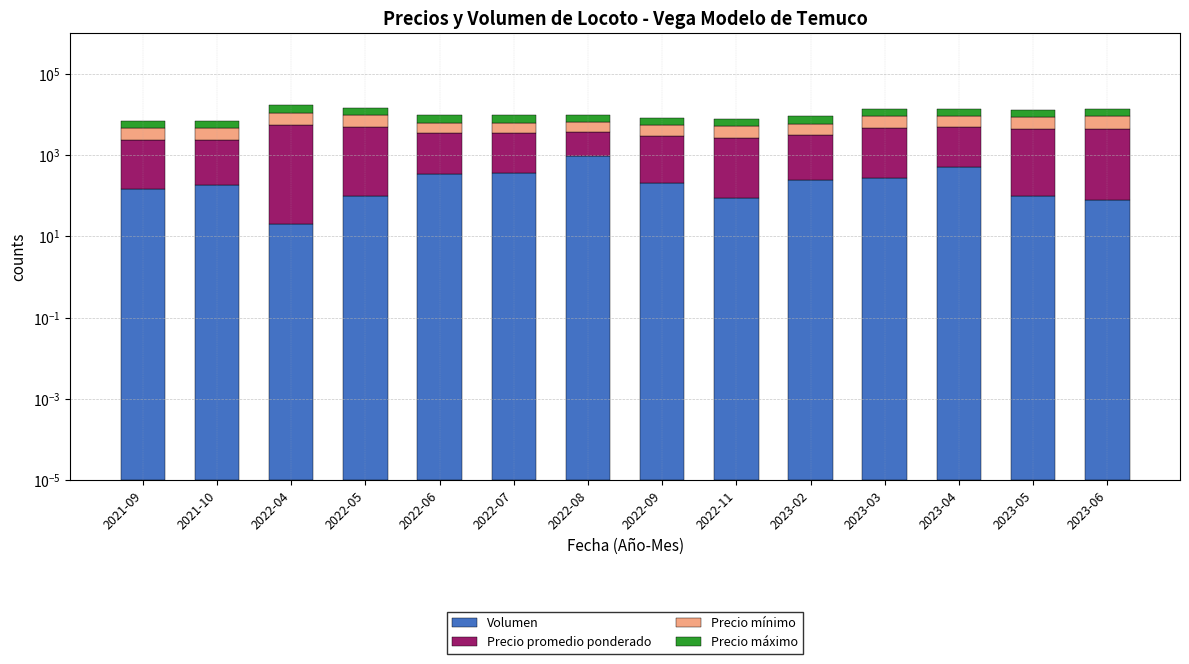

Which label corresponds to the largest value in the chart?

2022-04